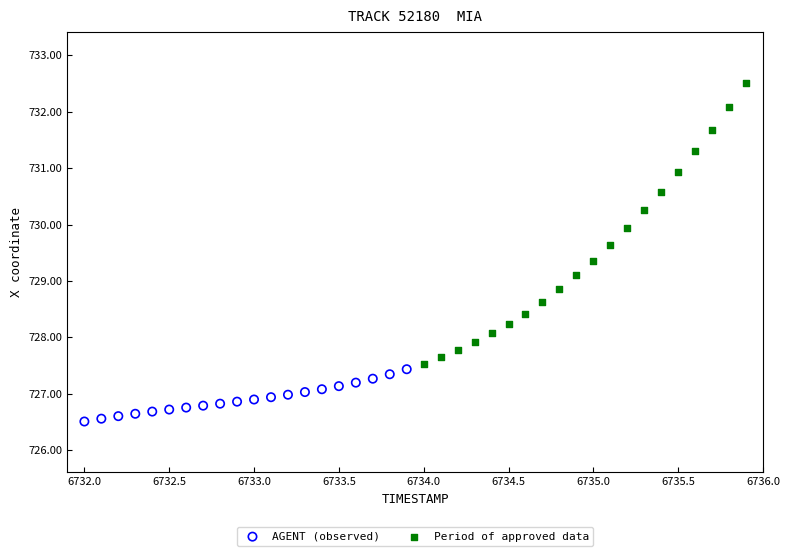

Which series has the largest Y range (max minus min)?

Period of approved data